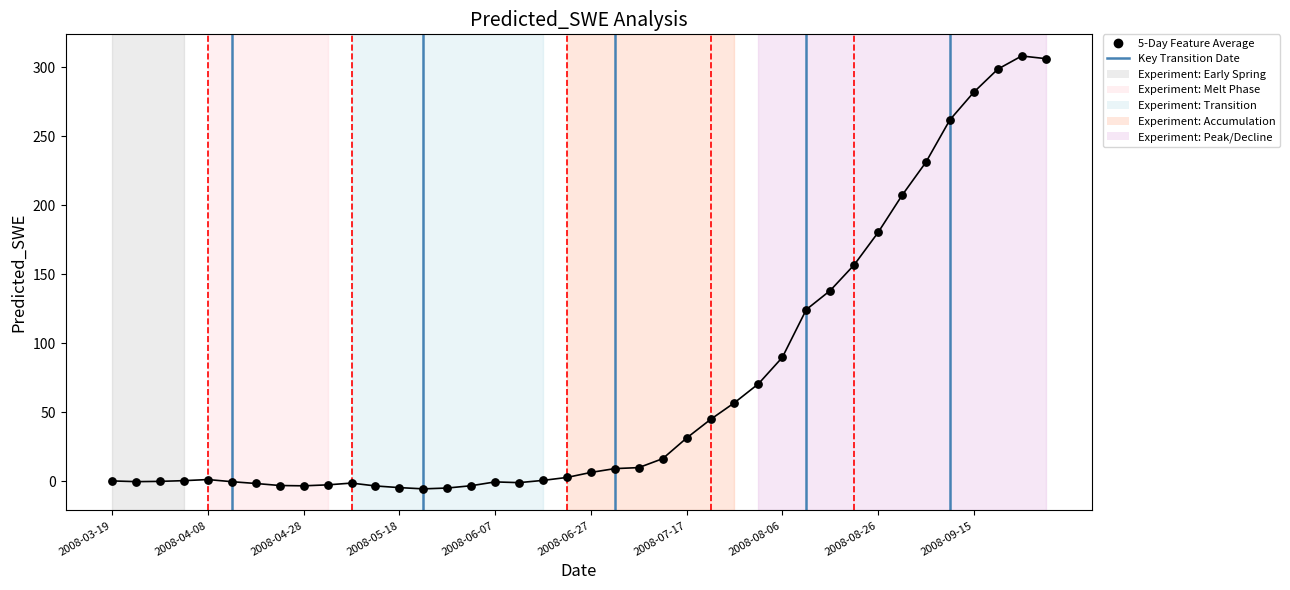

What is the difference between the maximum and minimum values?

314.0